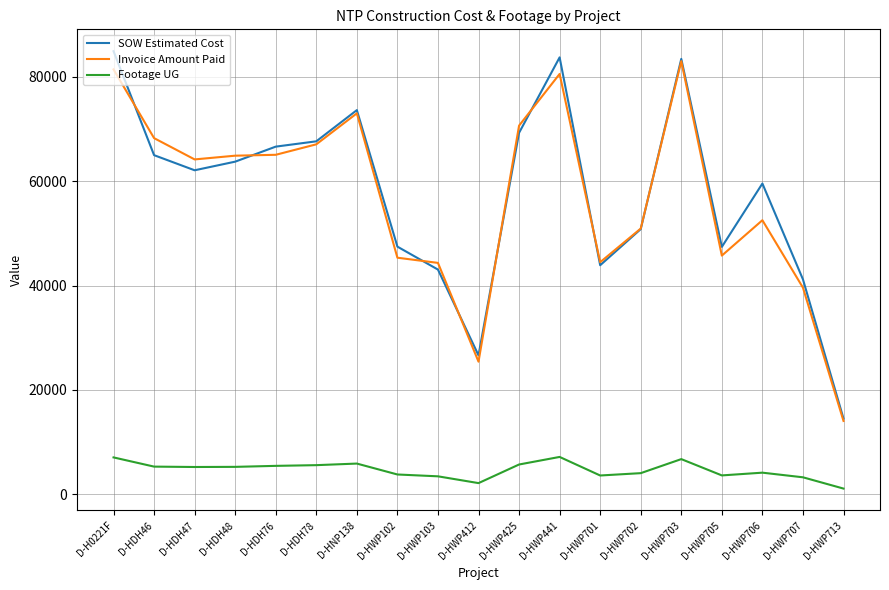

True or false: Invoice Amount Paid has a value of 70664.0 at D-HWP425.

True